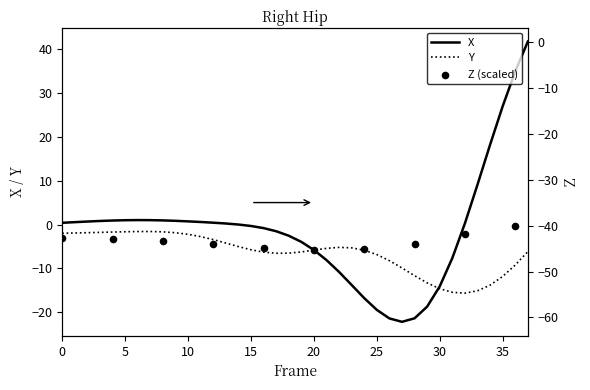

Which series has the largest total across all categories?

X